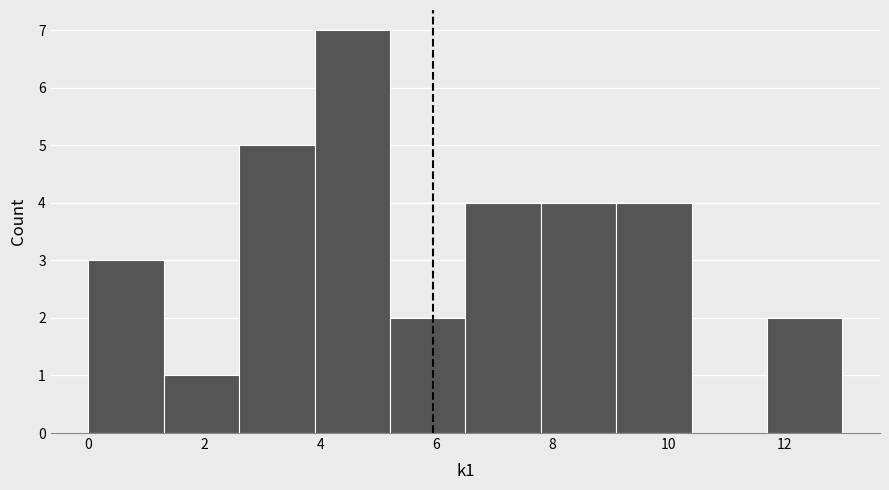

Over which range of the x-axis is the bar tallest?

3.9 to 5.2